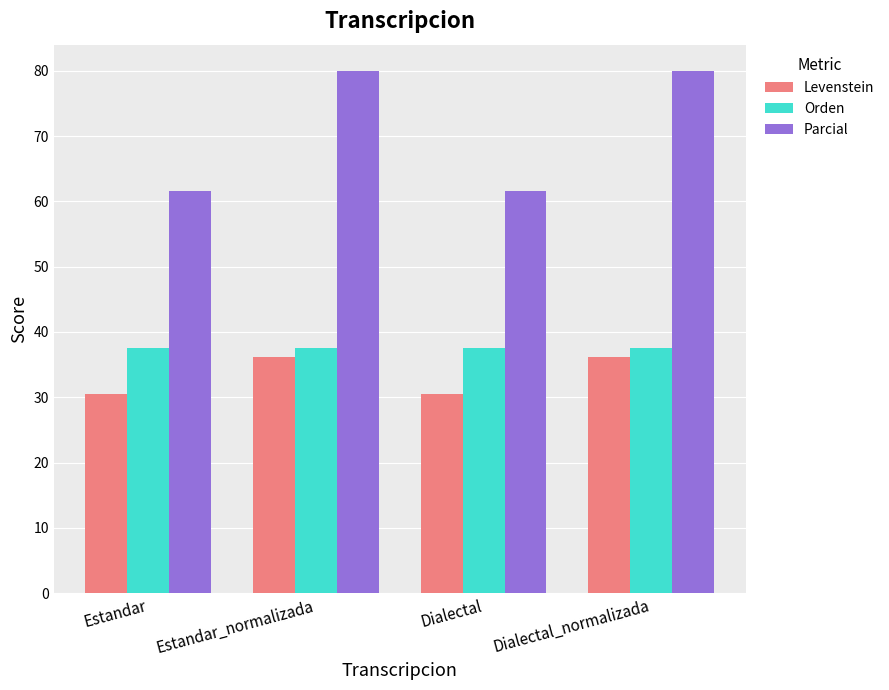

Which series has the widest spread of values?

Parcial